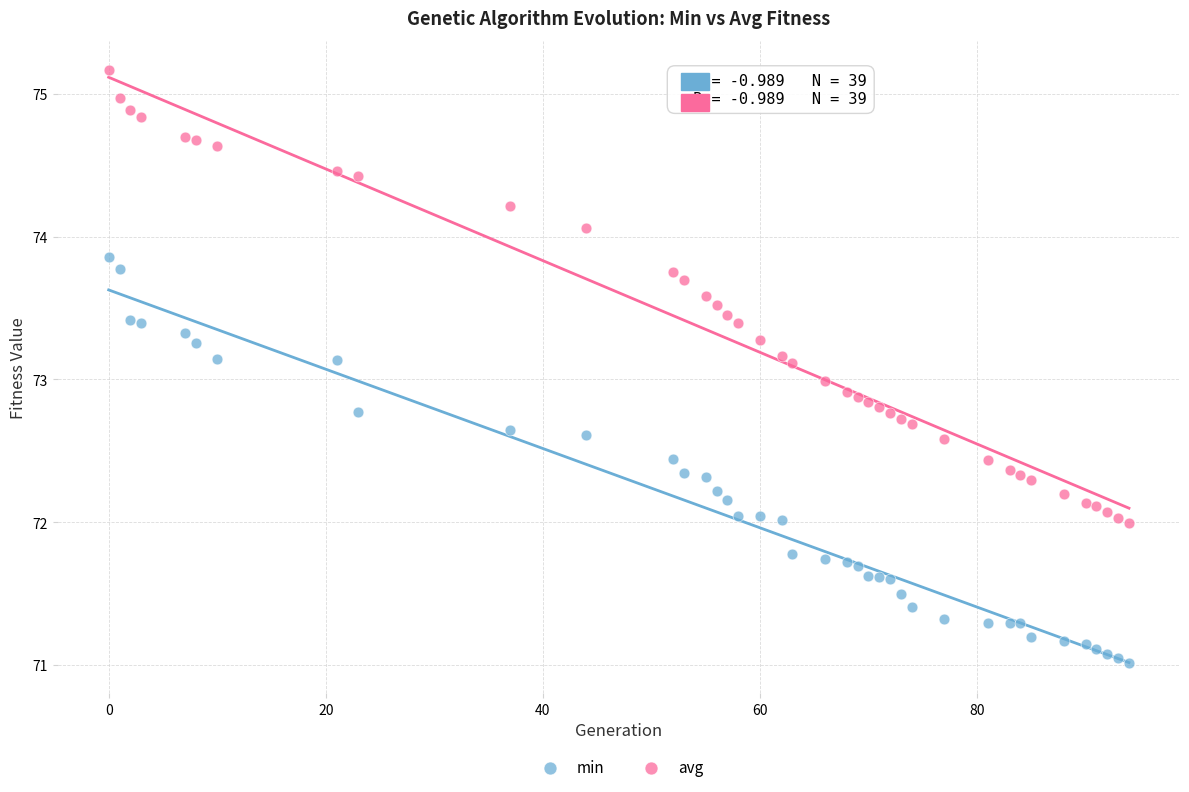

What are all the series names shown in the legend?

min, avg